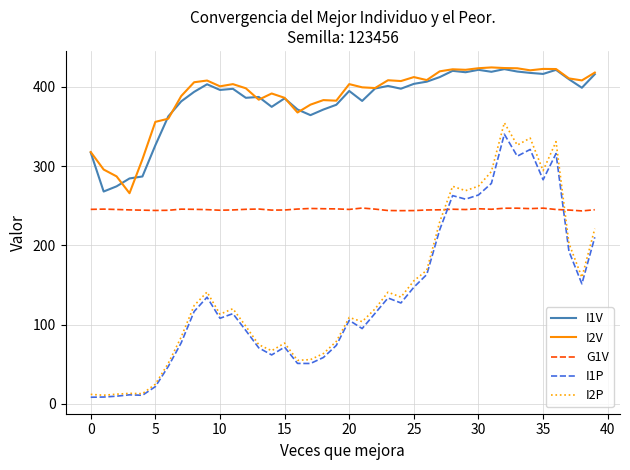

What is the maximum value for I2P?

354.8